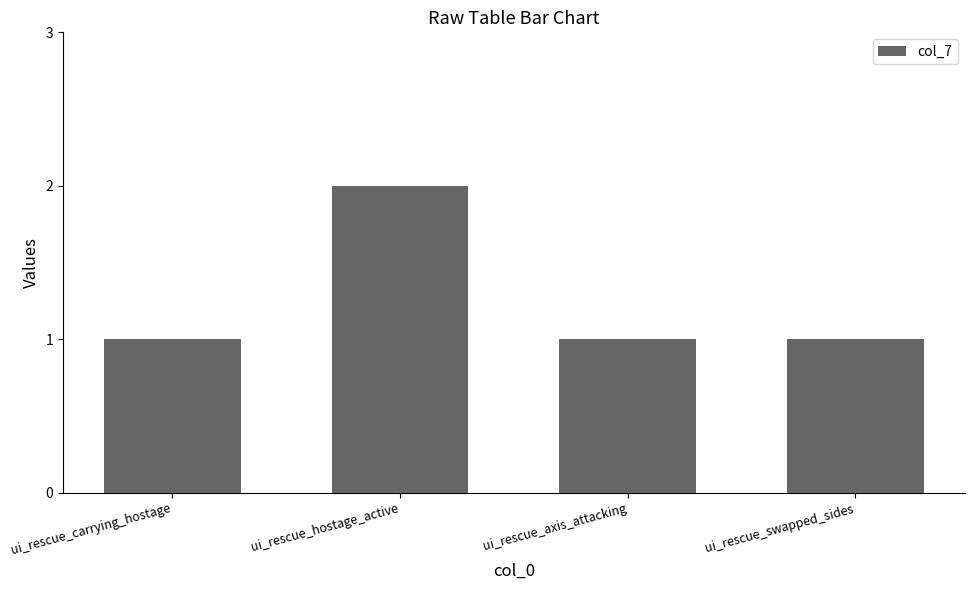

What is the difference between the values at ui_rescue_swapped_sides and ui_rescue_hostage_active?

1